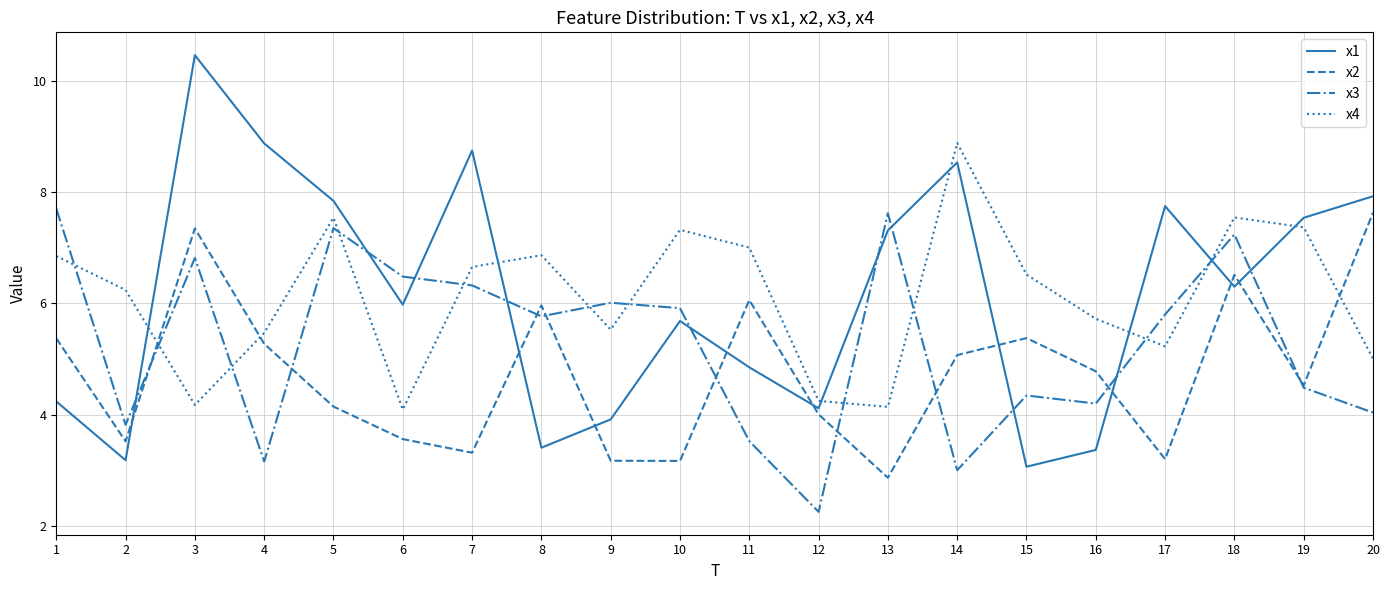

True or false: x4 and x3 cross at least once.

True